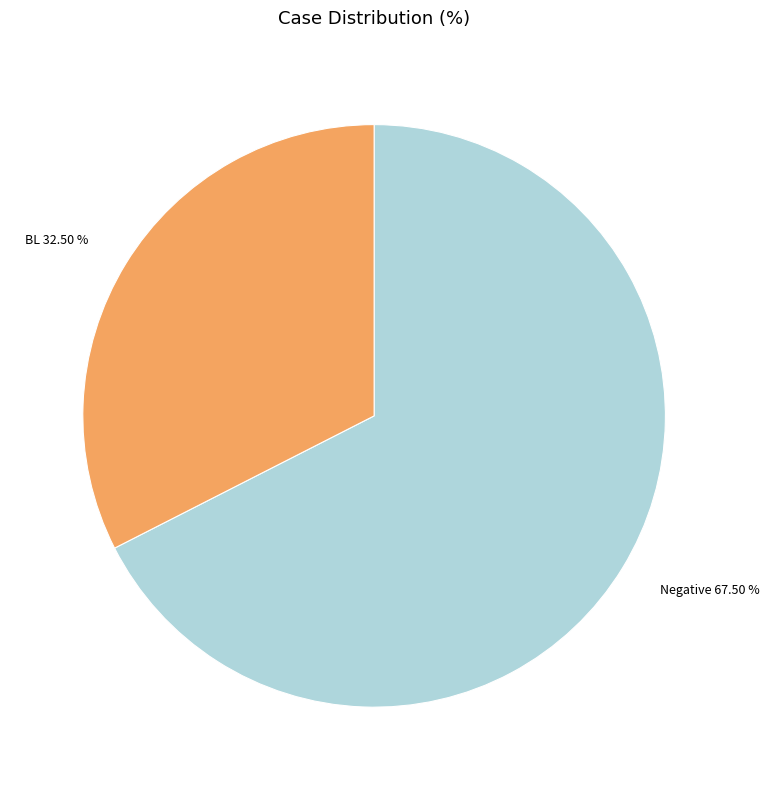

Count the number of slices in the pie.

2